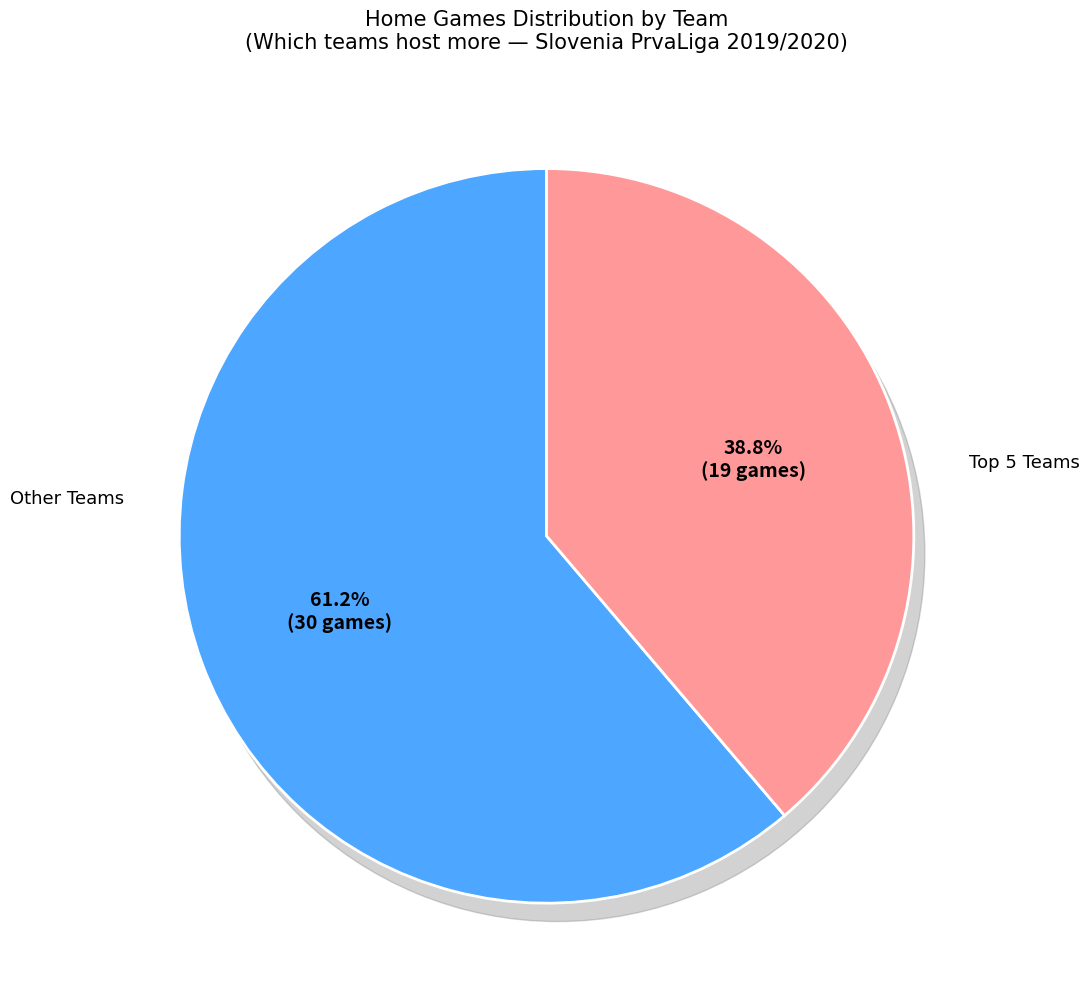

To the nearest percent, what is the difference between the largest and smallest slice percentages?

61%